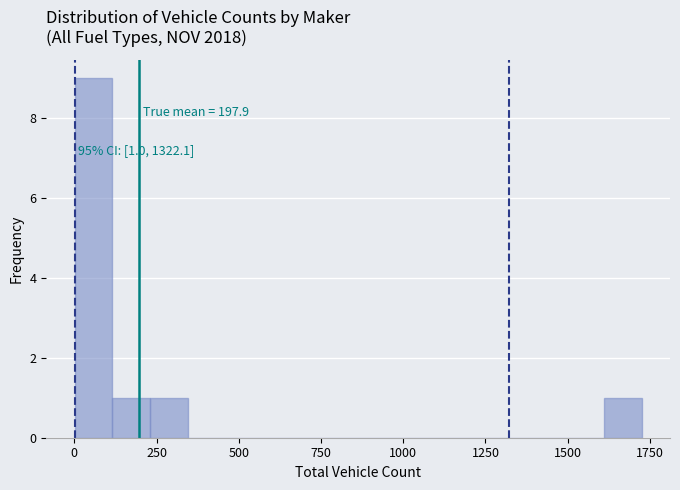

Around what value on the x-axis is the tallest bar? Give the approximate position of its centre, as read against the axis.

50